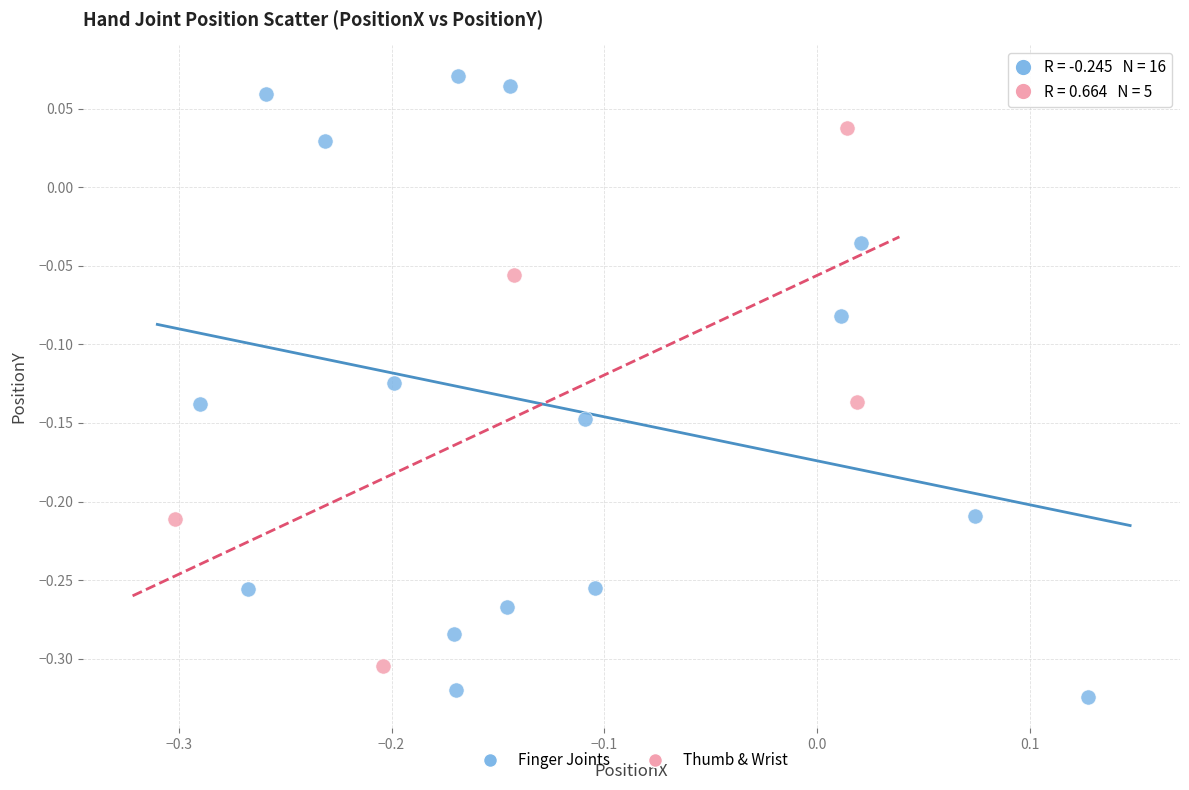

Which series reaches the maximum Y coordinate?

Finger Joints